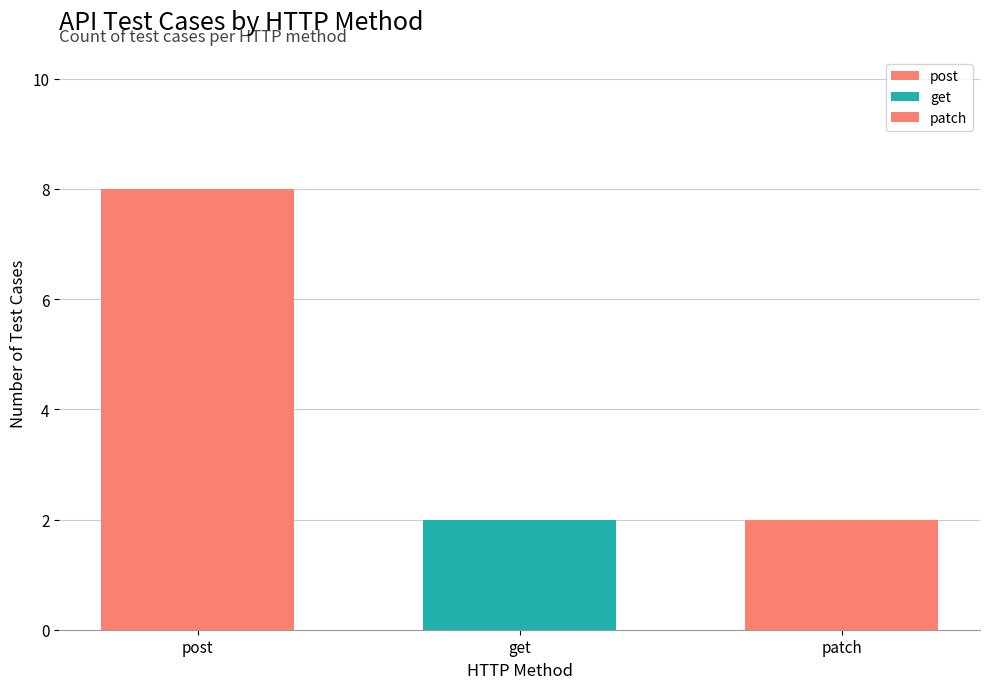

How many bars are there in each group?

3